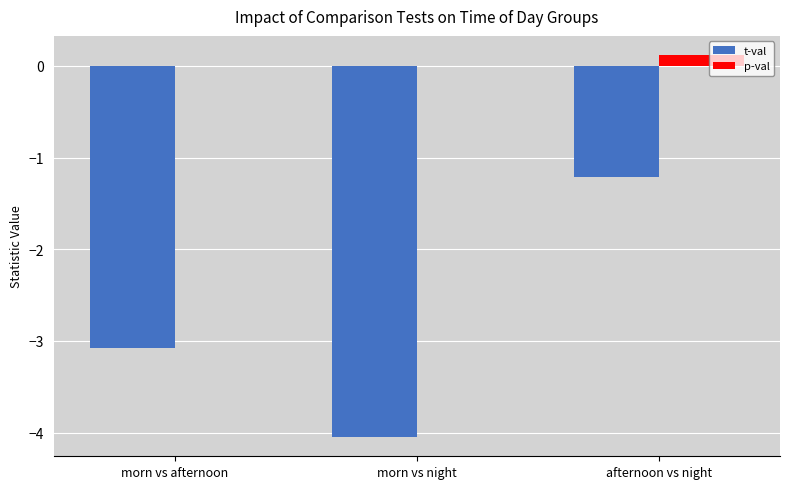

Which series has the widest spread of values?

t-val